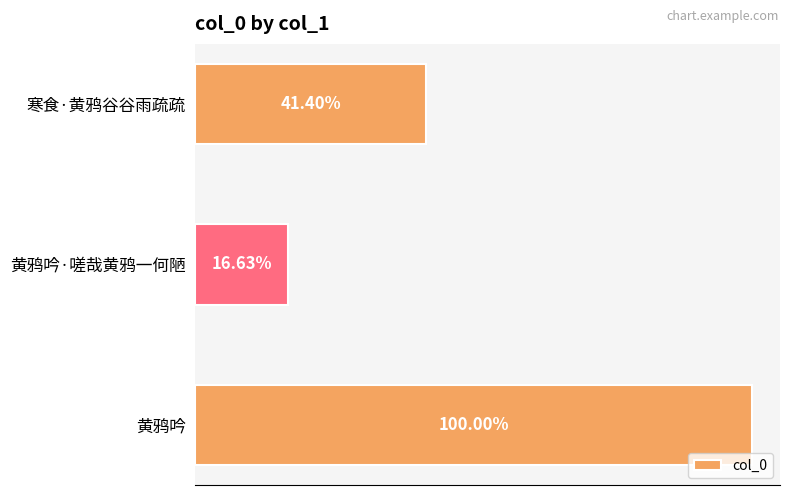

Count the values in the range 155822 to 936996.

3